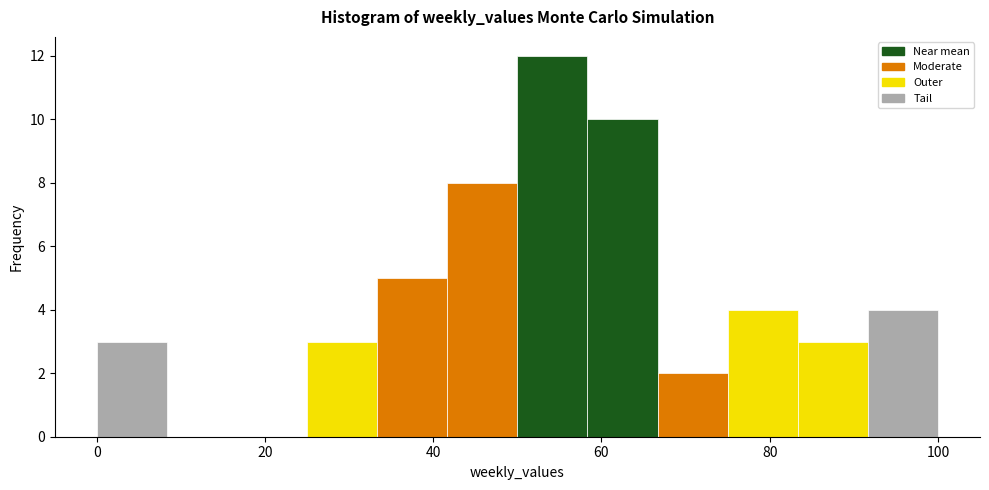

What is the height of the bar covering 66 to 76 on the x-axis? Neither the bar edges nor the heights are printed on the chart, so give them approximately, as read against the axes.

2